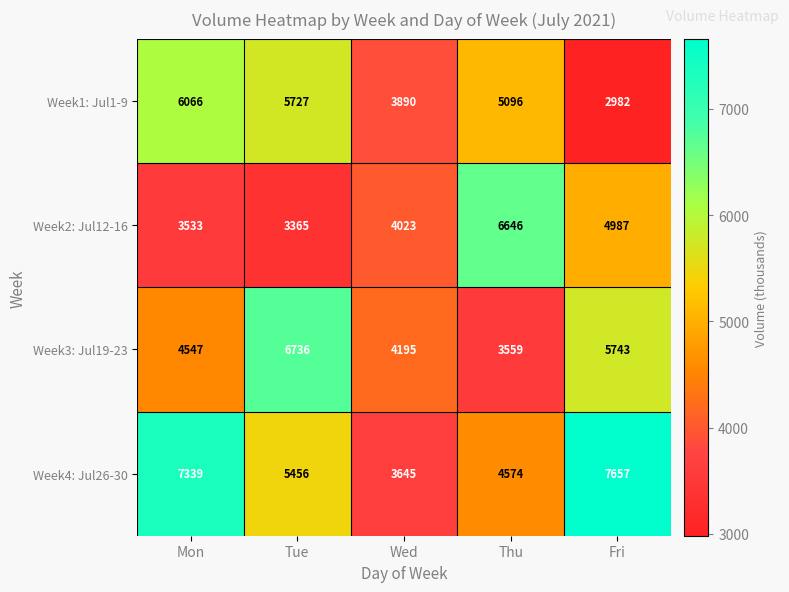

Which series has the widest spread of values?

Week4: Jul26-30